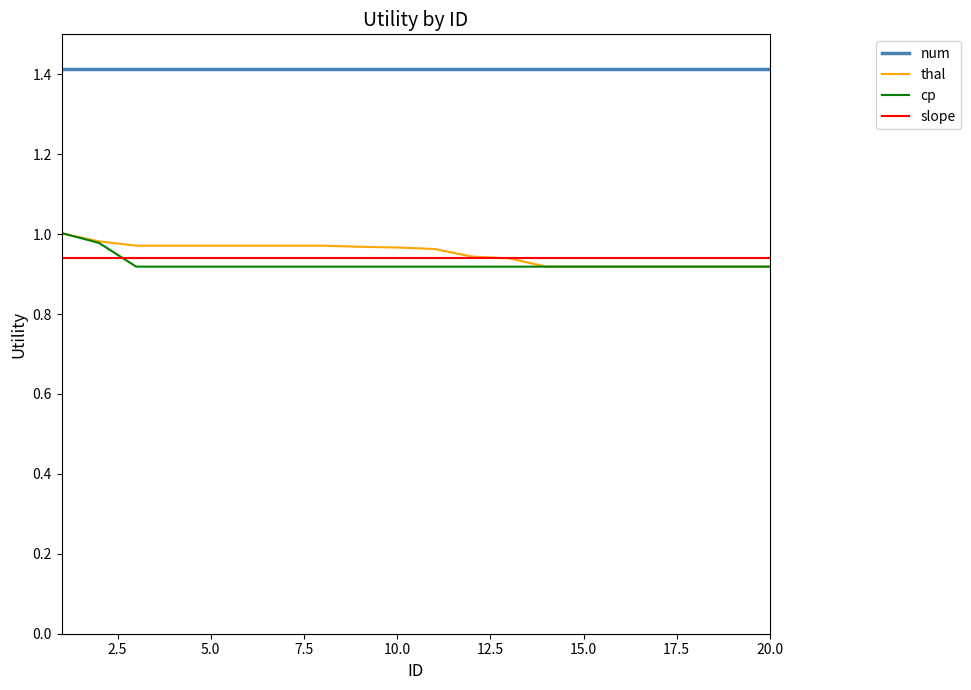

True or false: slope and num intersect in this chart.

False